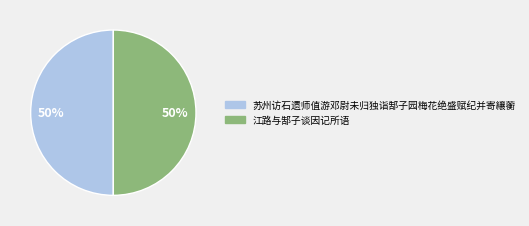

Approximately how many times larger is the value at 苏州访石遗师值游邓尉未归独诣郜子园梅花绝盛赋纪并寄纕蘅 compared to 江路与郜子谈因记所语?

1.0